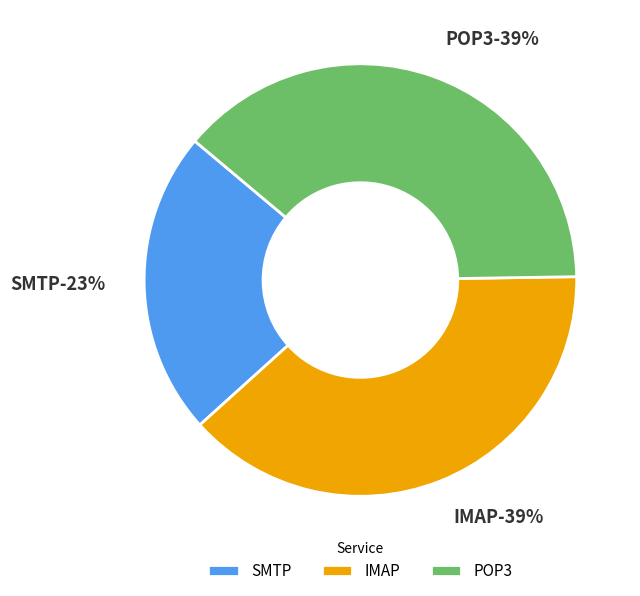

Count the number of slices in the pie.

3